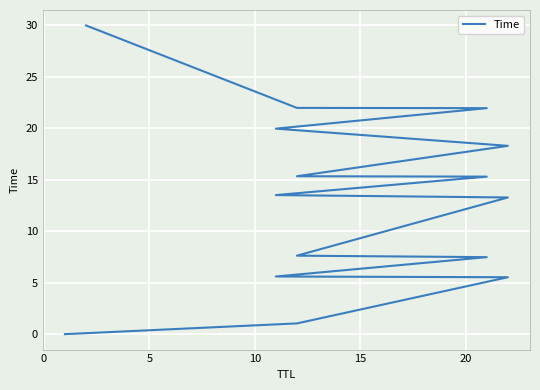

What is the difference between the second highest and minimum values?

22.0